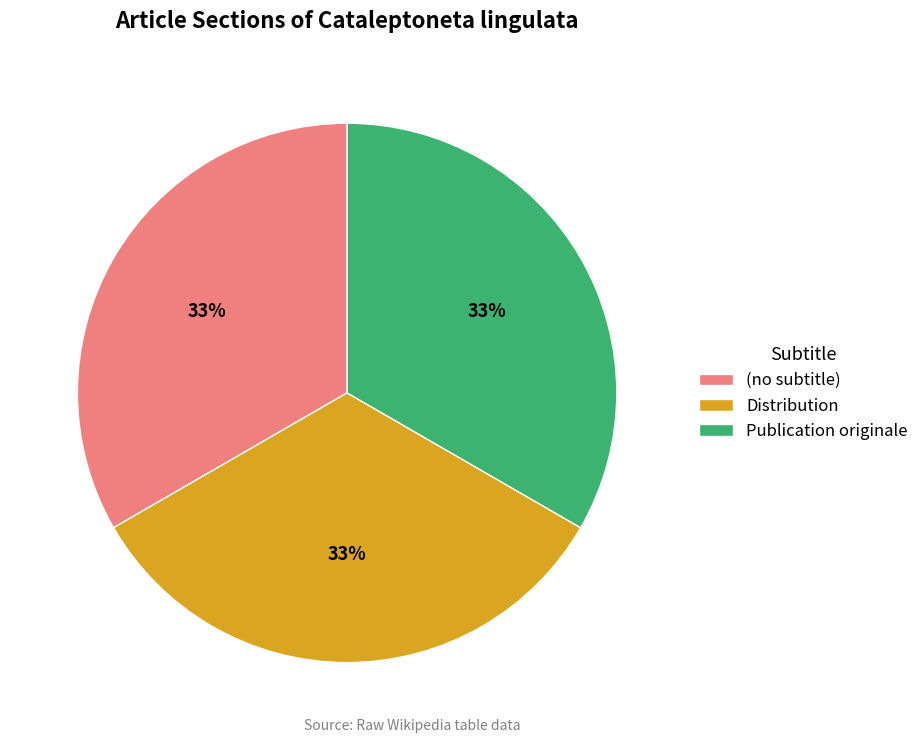

Approximately how many times larger is the value at (no subtitle) compared to Publication originale?

1.0